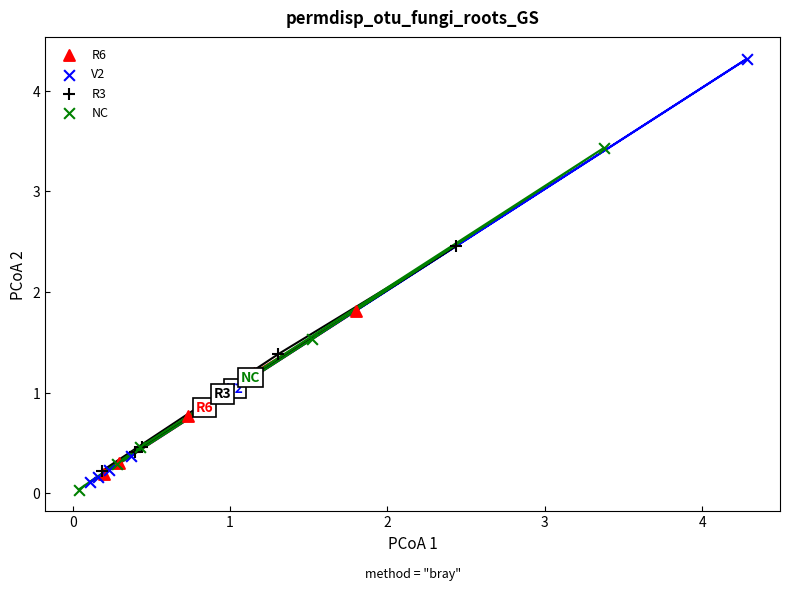

Which series reaches the maximum Y coordinate?

V2